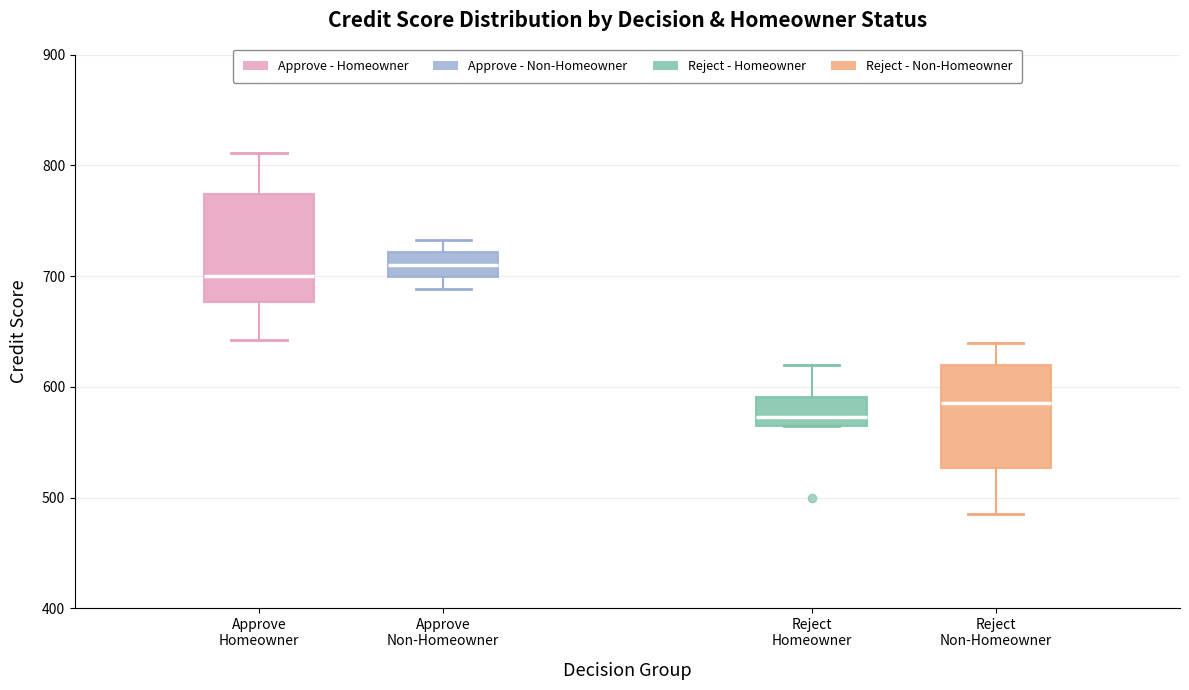

Reading left to right, read every box against the y-axis: the position of its median line, the range the box covers, and the ends of its whiskers. The values are not printed on the chart, so give them approximately, as read against the axis.

Approve Homeowner: median 700, box 680 to 770, whiskers 640 to 810
Approve Non-Homeowner: median 710, box 700 to 720, whiskers 690 to 730
Reject Homeowner: median 570 (just above the box's lower edge), box 570 to 590, whiskers 570 to 620
Reject Non-Homeowner: median 590, box 530 to 620, whiskers 490 to 640